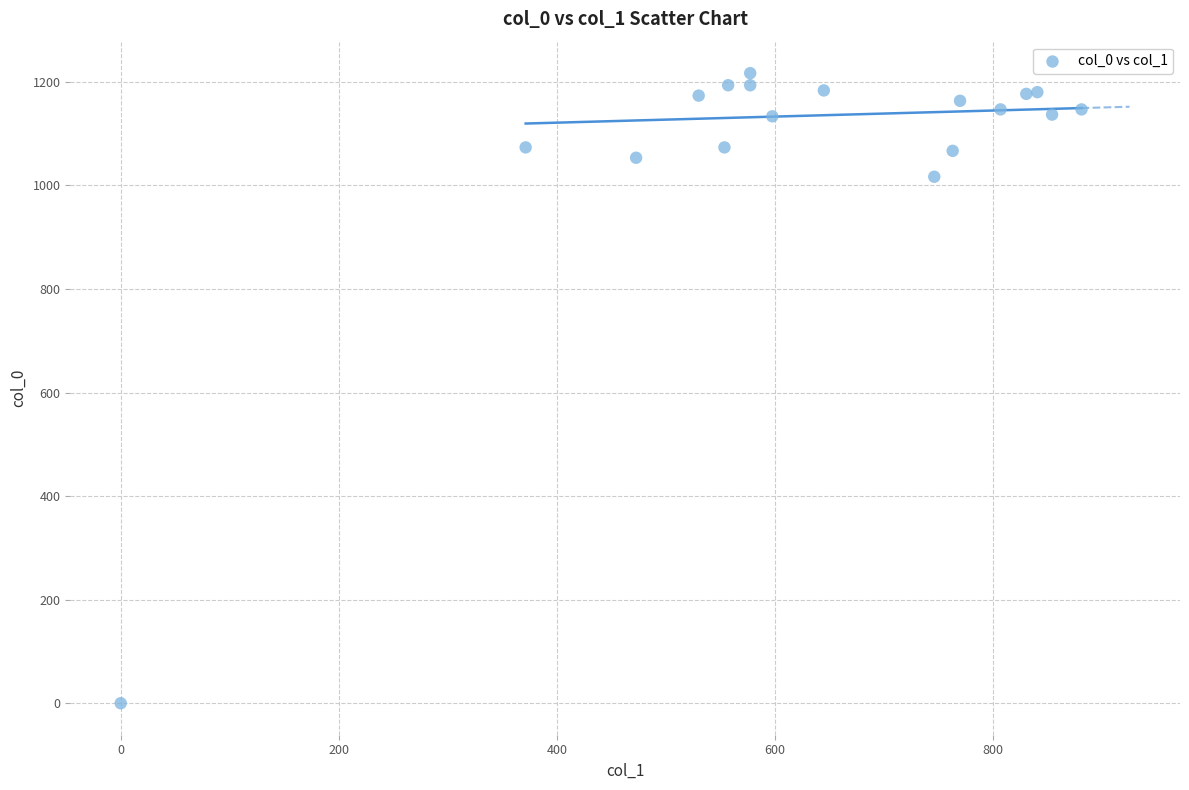

What Y value in the scatter plot is closest to 608?

1016.7